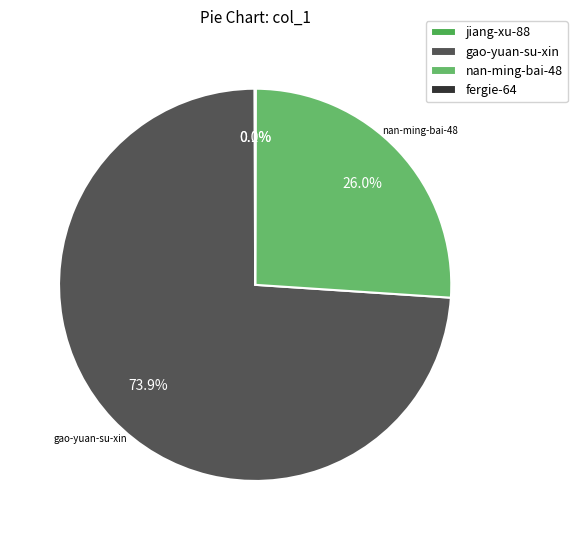

Is it true that fergie-64 is 1% of the pie?

False